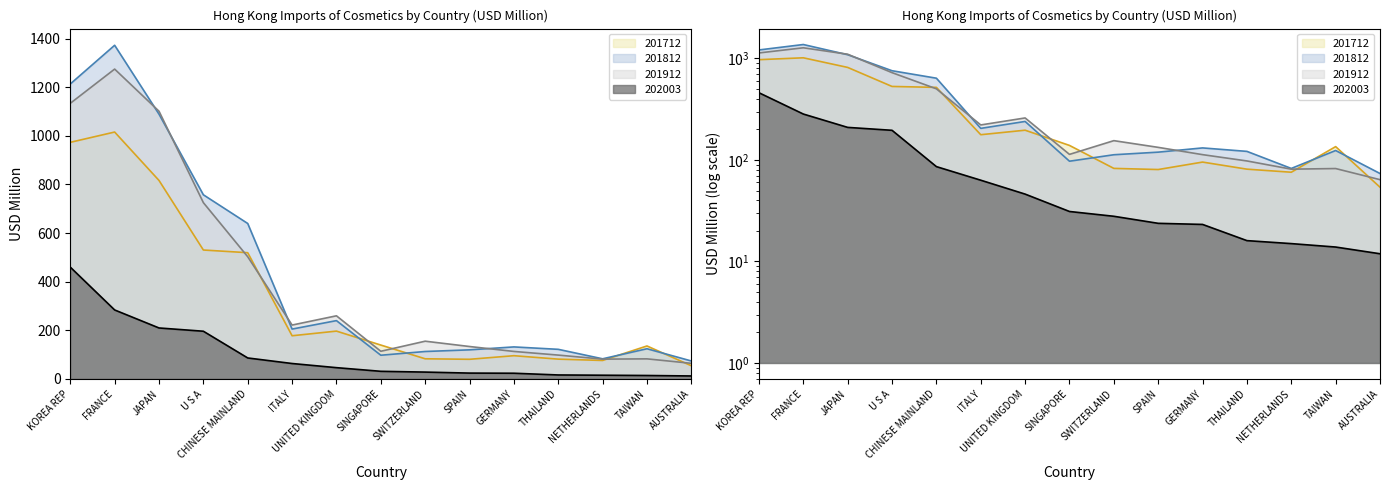

What is the minimum value shown in the chart?

11.9